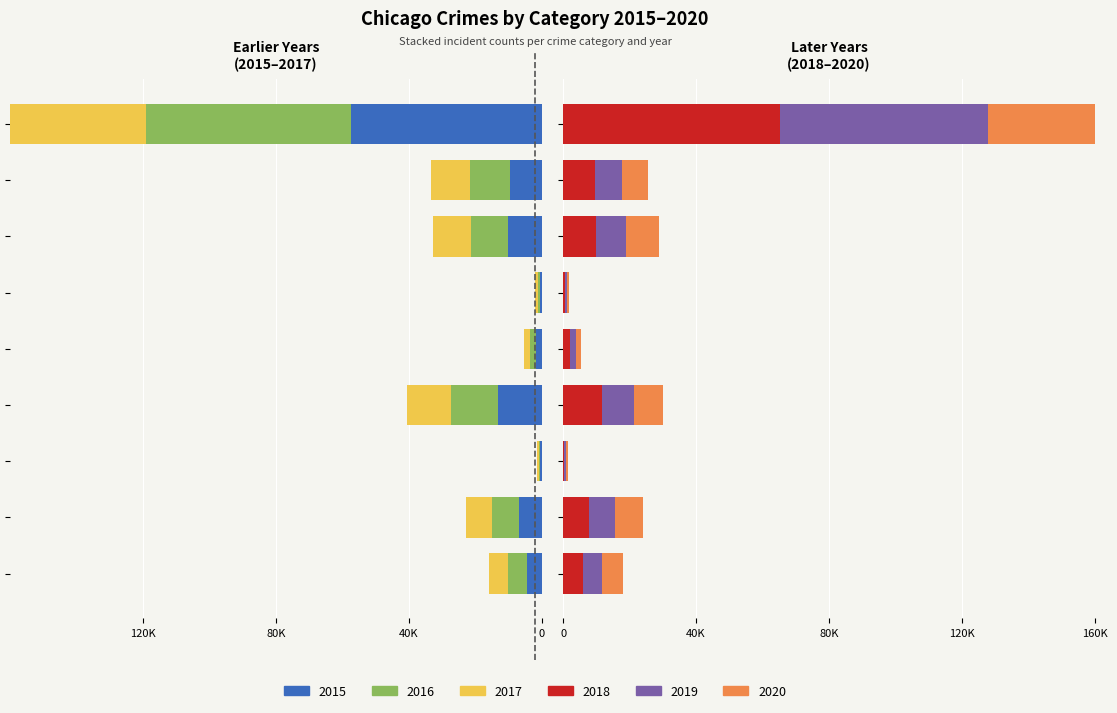

The 2019 series shows 257 at Arson. True or false?

False